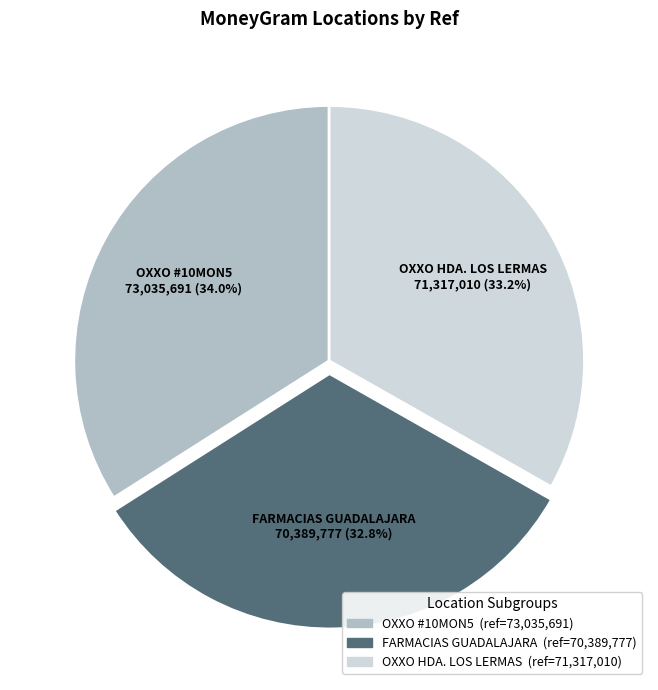

Is there a majority slice in this chart?

No